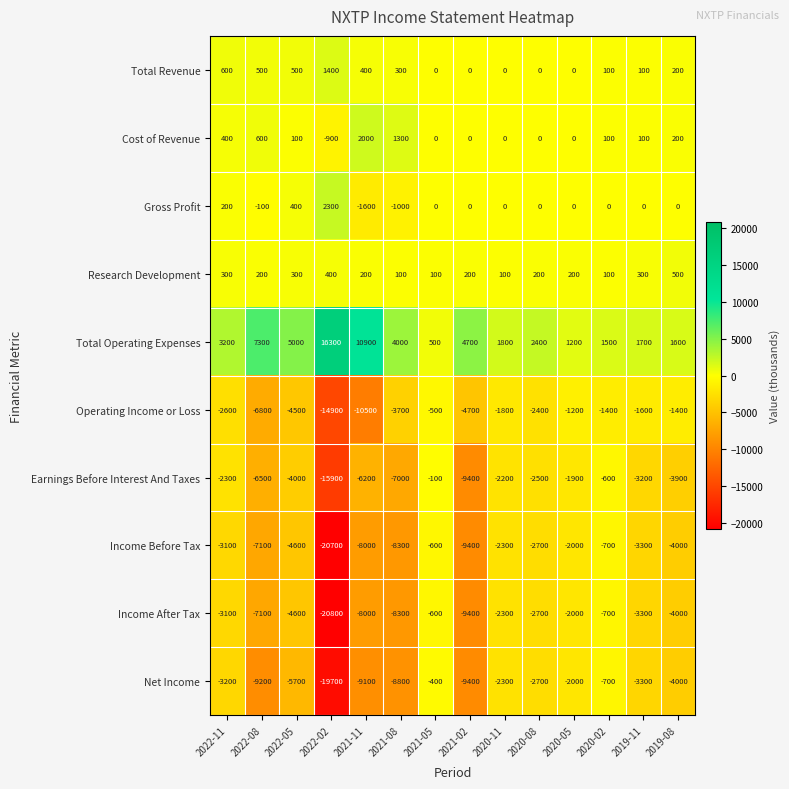

The value of Operating Income or Loss at 2021-11 is -10500. True or false?

True